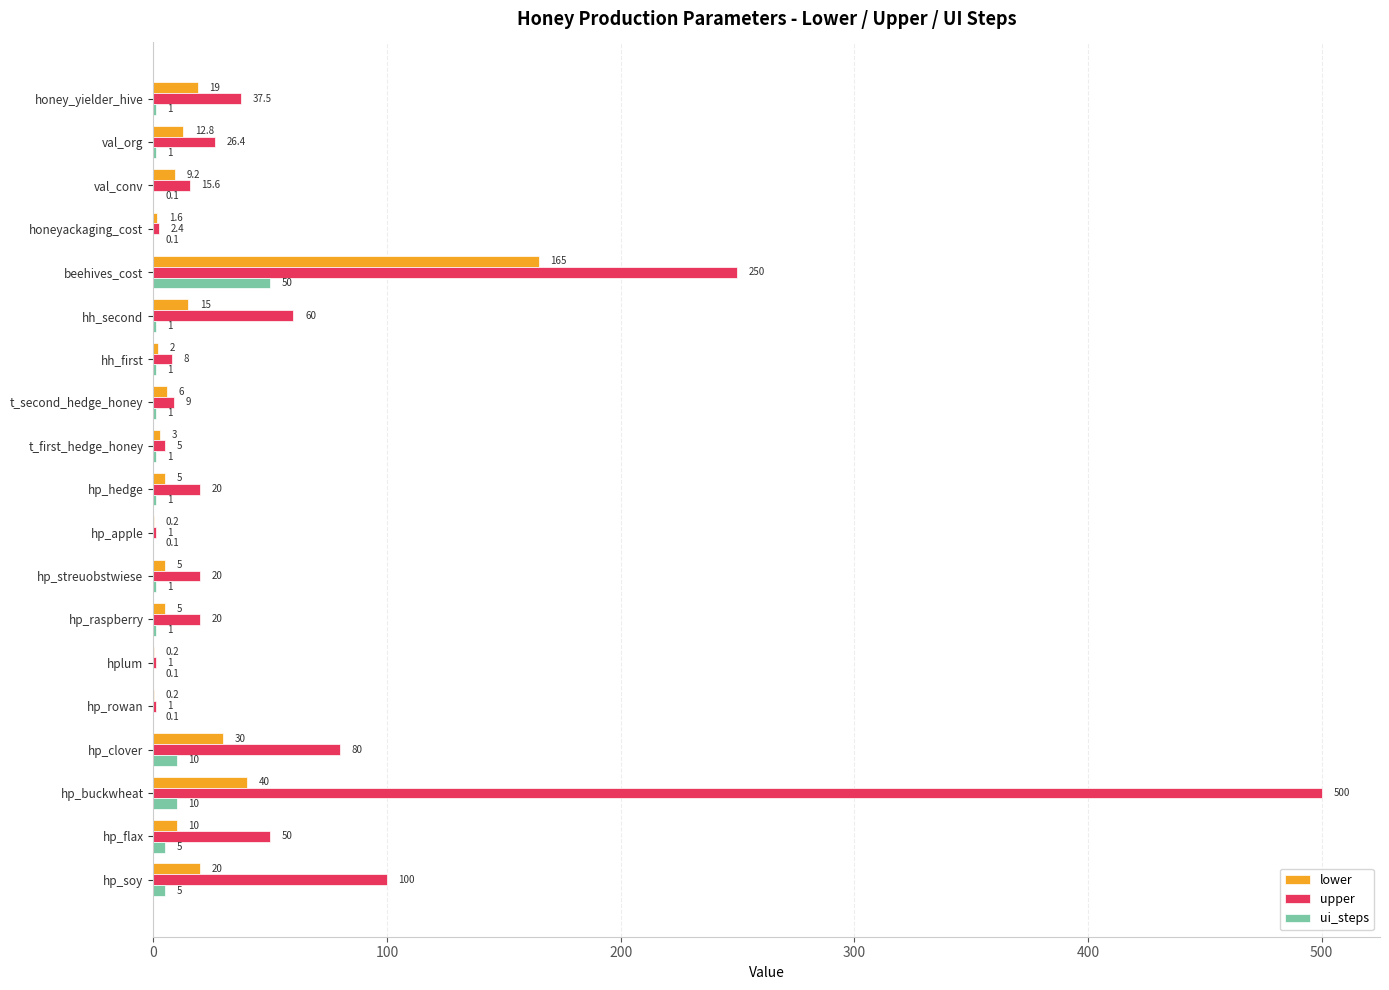

Which label corresponds to the largest value in the chart?

hp_buckwheat